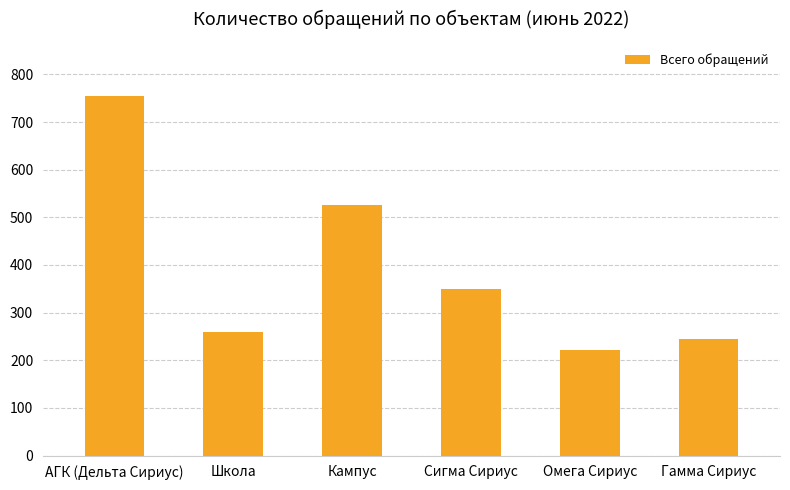

At which label is the value closest to 488?

Кампус